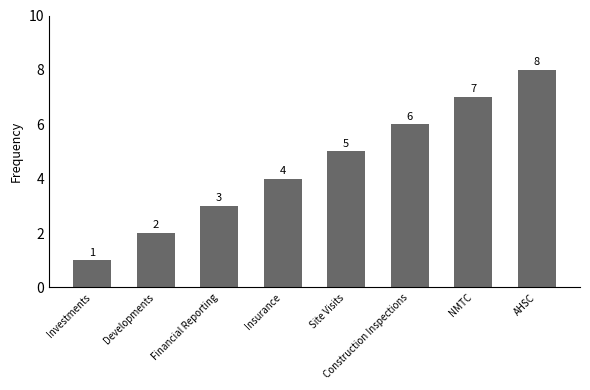

How many bars are there in total?

8